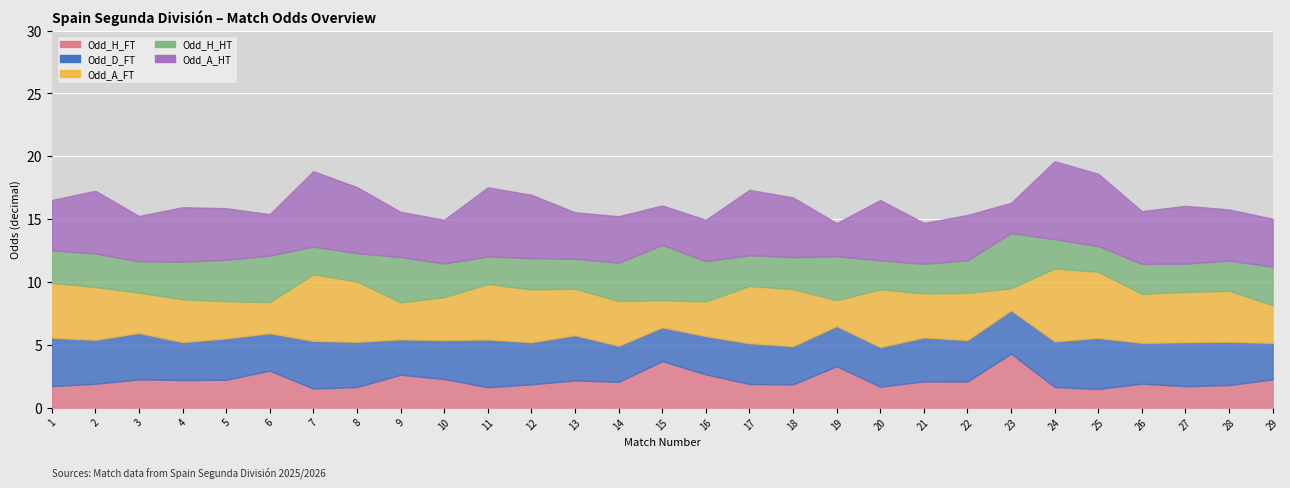

In Odd_A_HT, how many points are higher than both neighbors (excluding endpoints)?

10